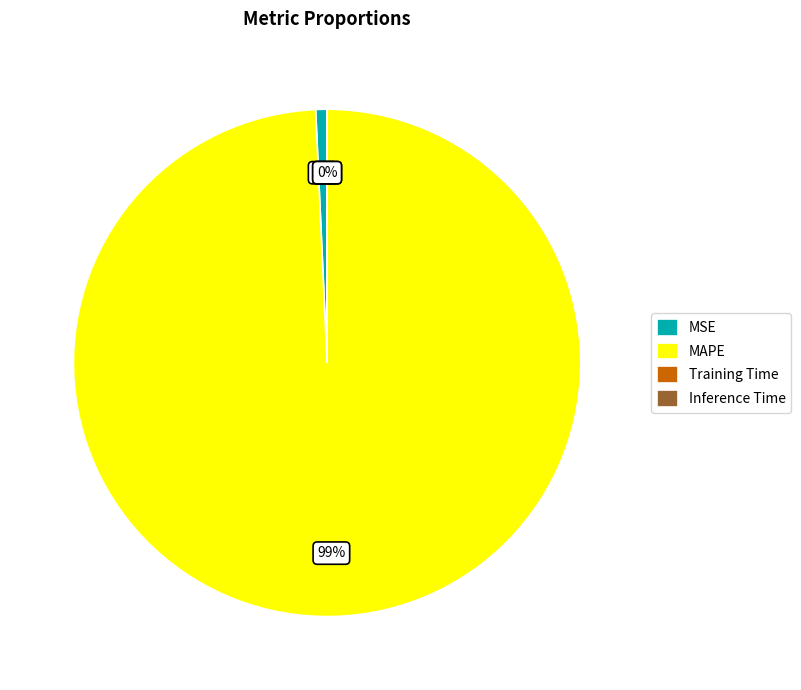

Is there a majority slice in this chart?

Yes